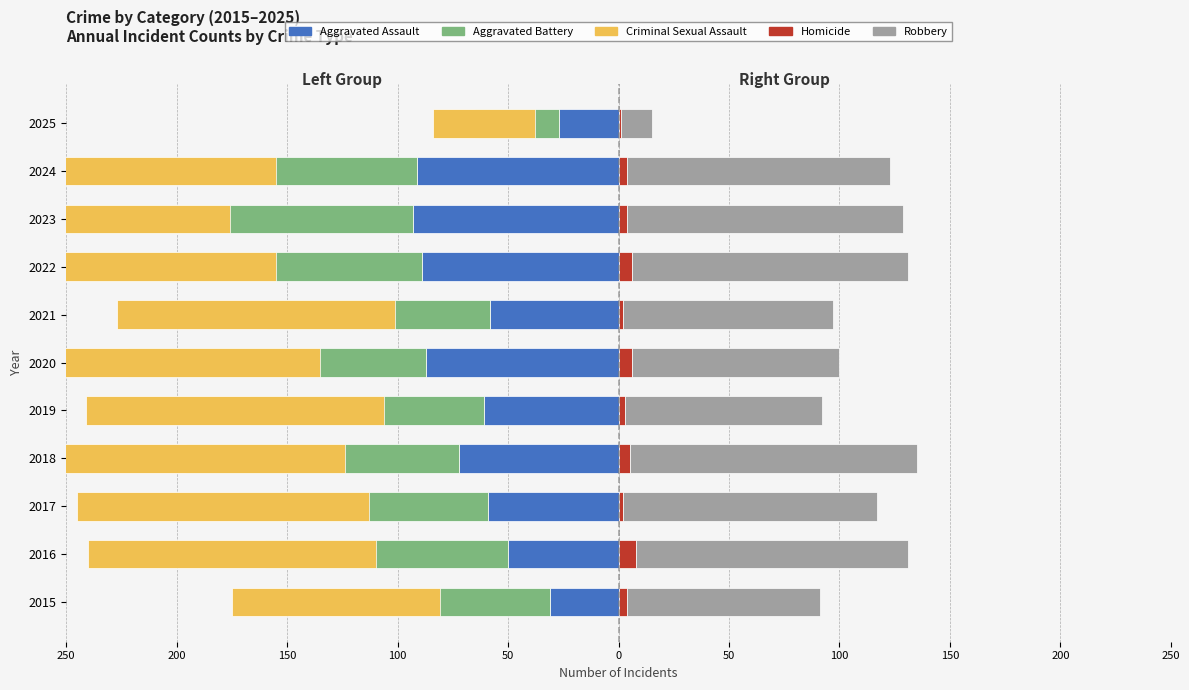

Count the number of categories in the chart.

11